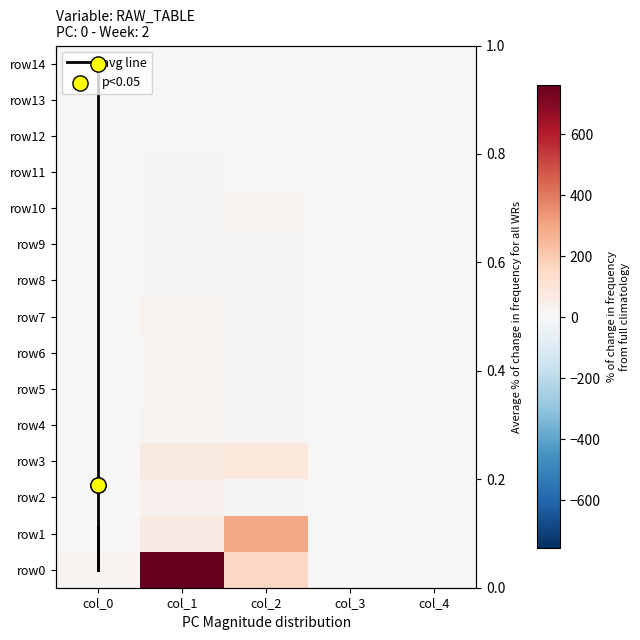

What is the difference between the maximum and minimum values in the row11 series?

9